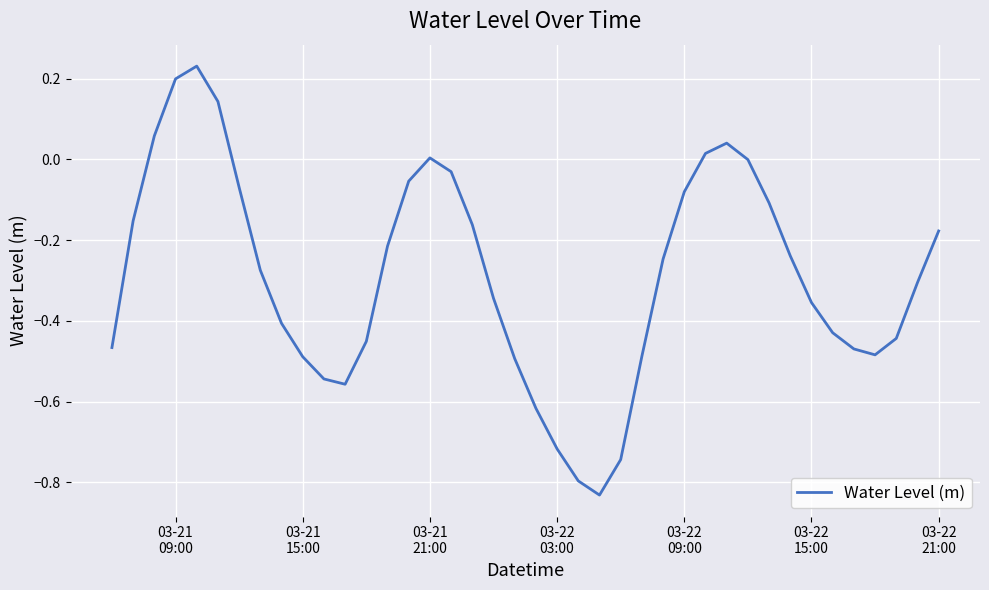

What is the difference between the maximum and minimum values?

1.1